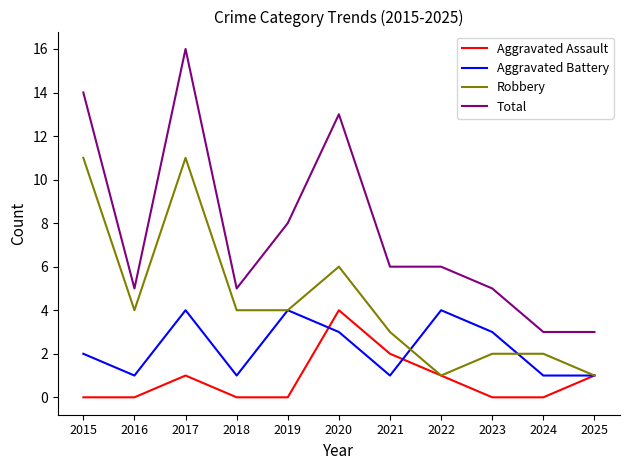

What are all the series names shown in the legend?

Aggravated Assault, Aggravated Battery, Robbery, Total